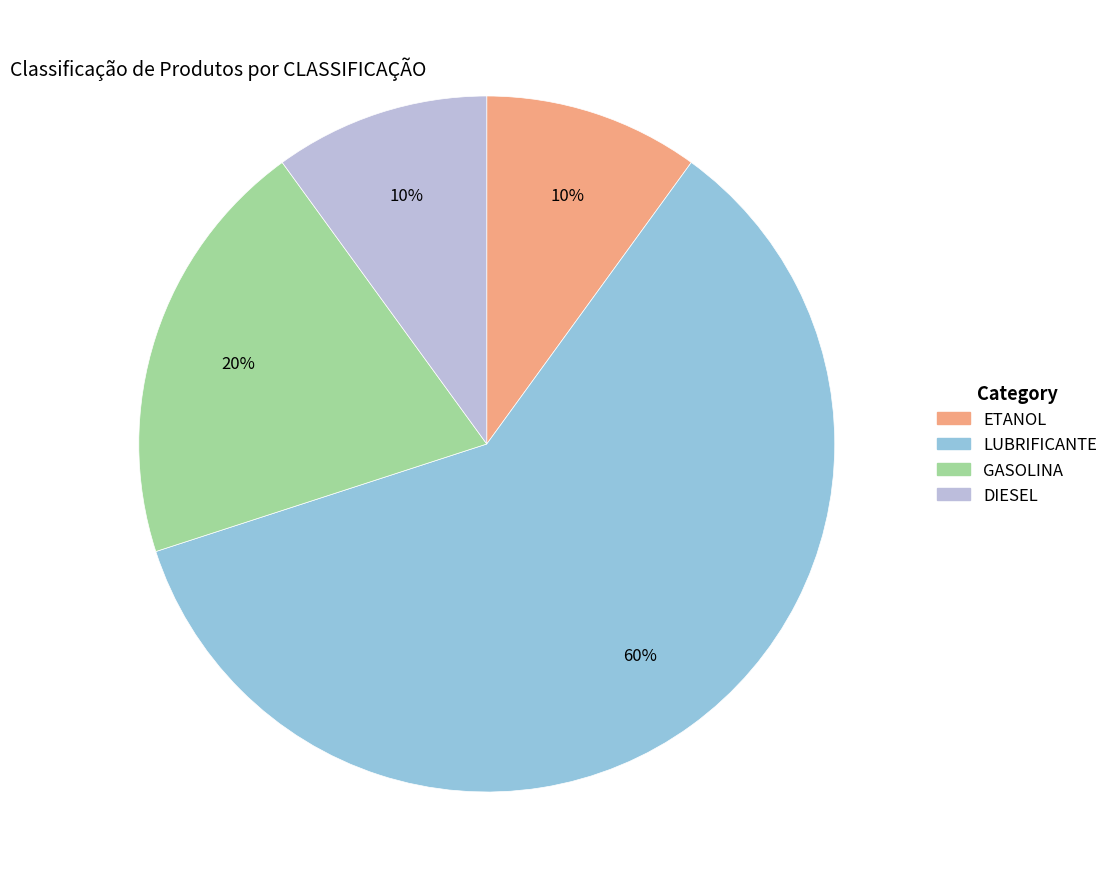

How many segments does this pie chart have?

4